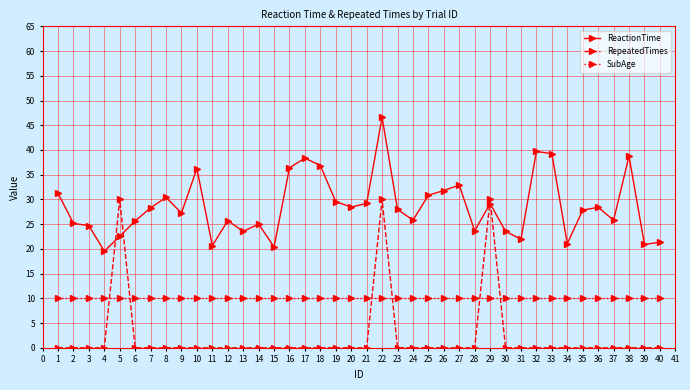

Which series ends up on top after the final intersection of RepeatedTimes and ReactionTime?

ReactionTime